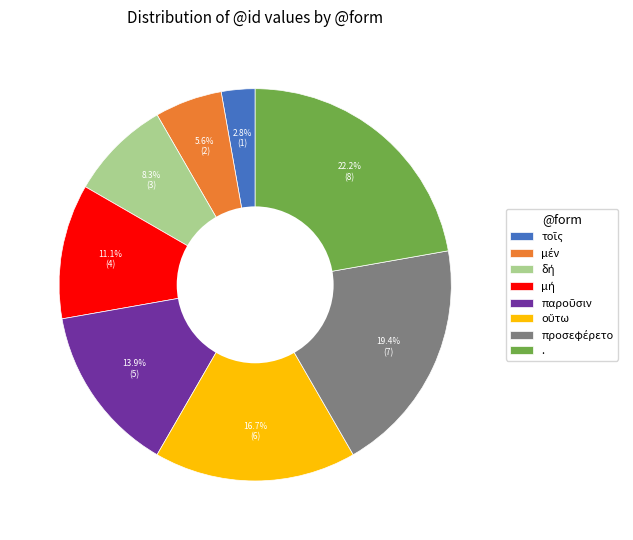

Which slice is the largest?

.